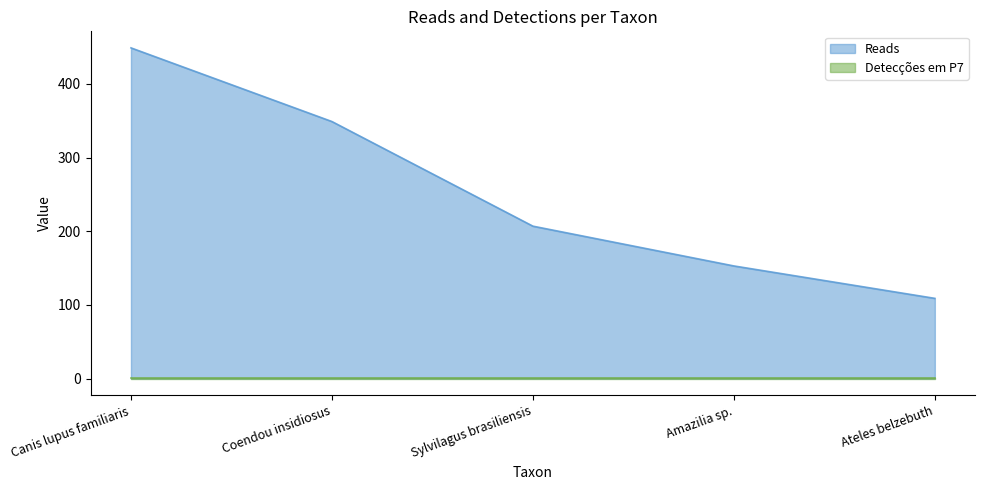

What is the difference between the values at Canis lupus familiaris and Amazilia sp.?

296